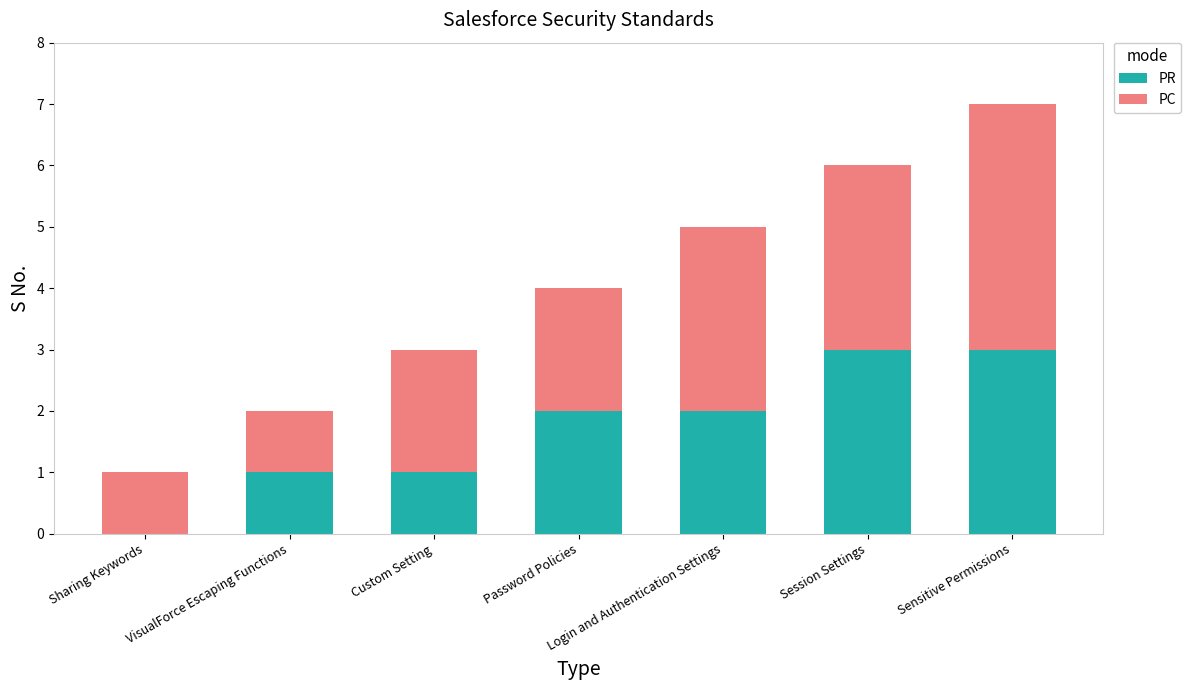

What is the highest value of the PR series?

3